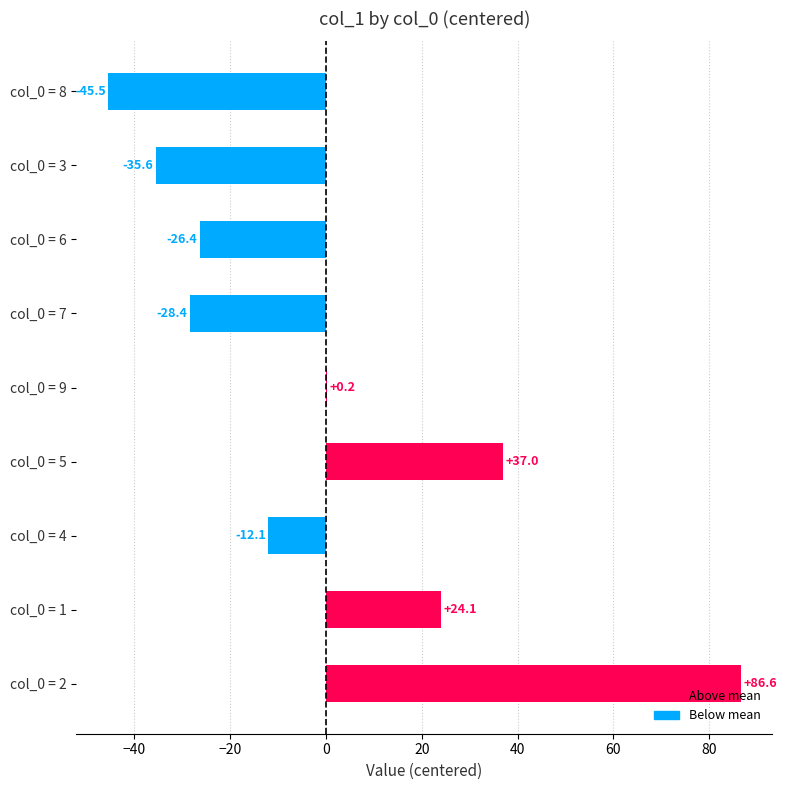

How many positive values are there?

4